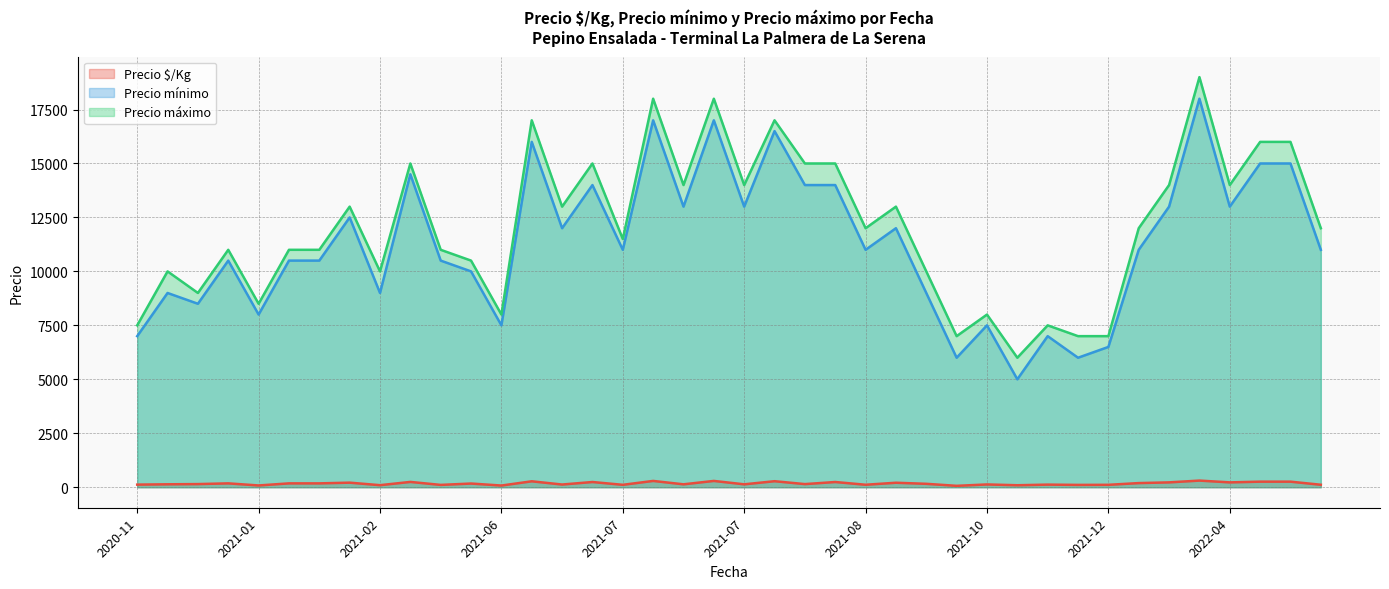

Which series has the widest spread of values?

Precio mínimo